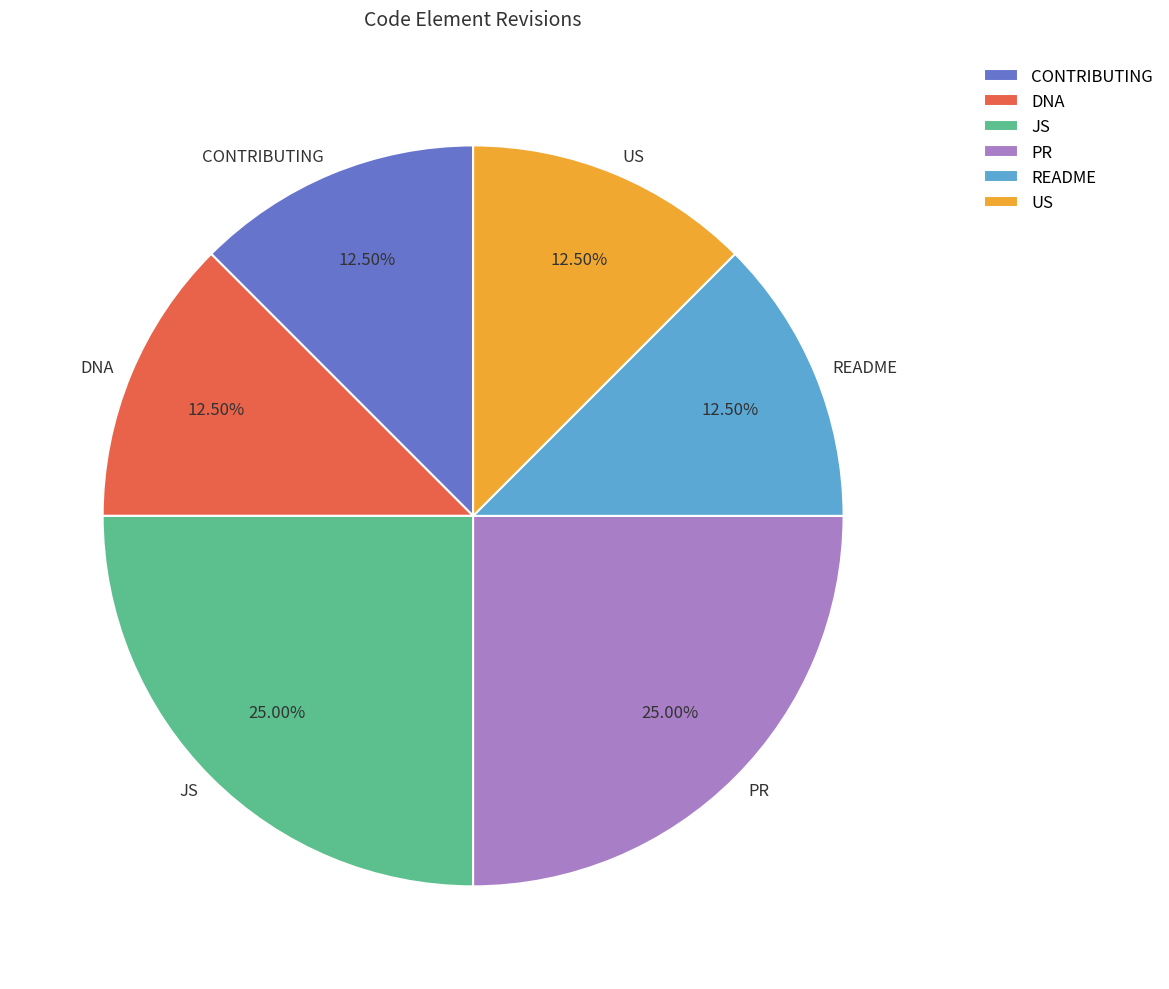

To the nearest percent, what is the average slice percentage?

17%